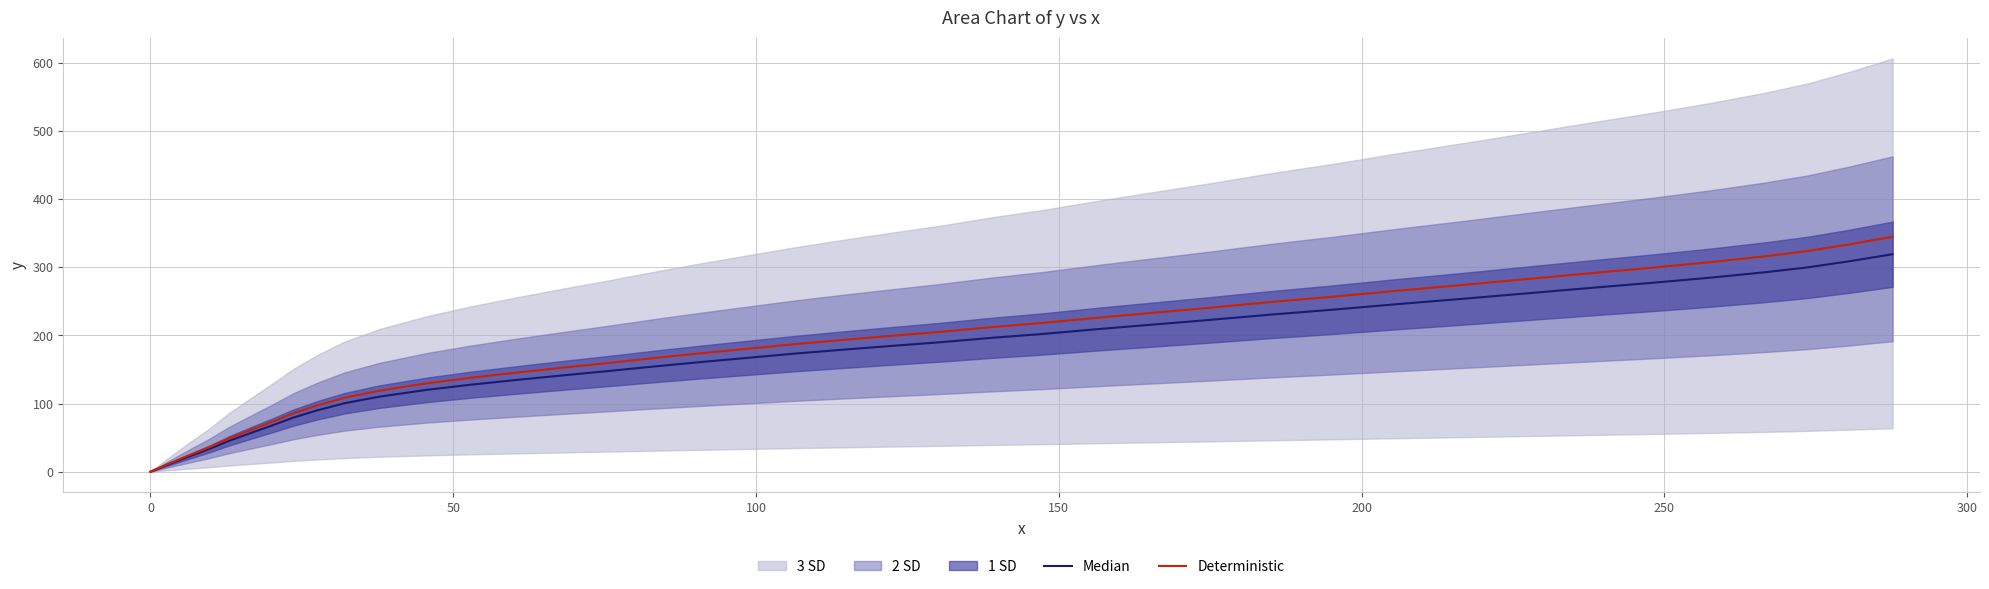

What is the average value of the Deterministic series?

184.4